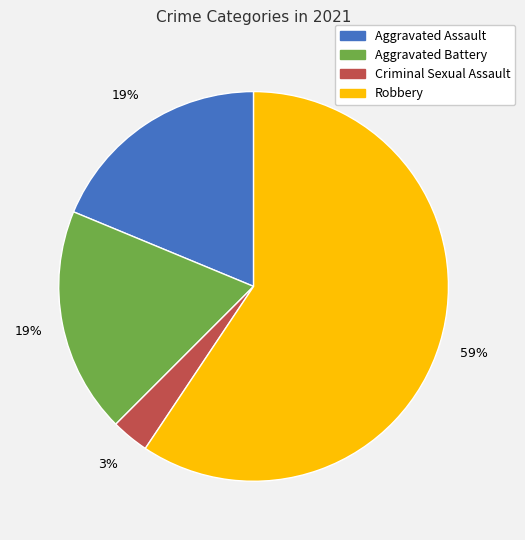

Combined, do Robbery and Criminal Sexual Assault account for over 50%?

Yes